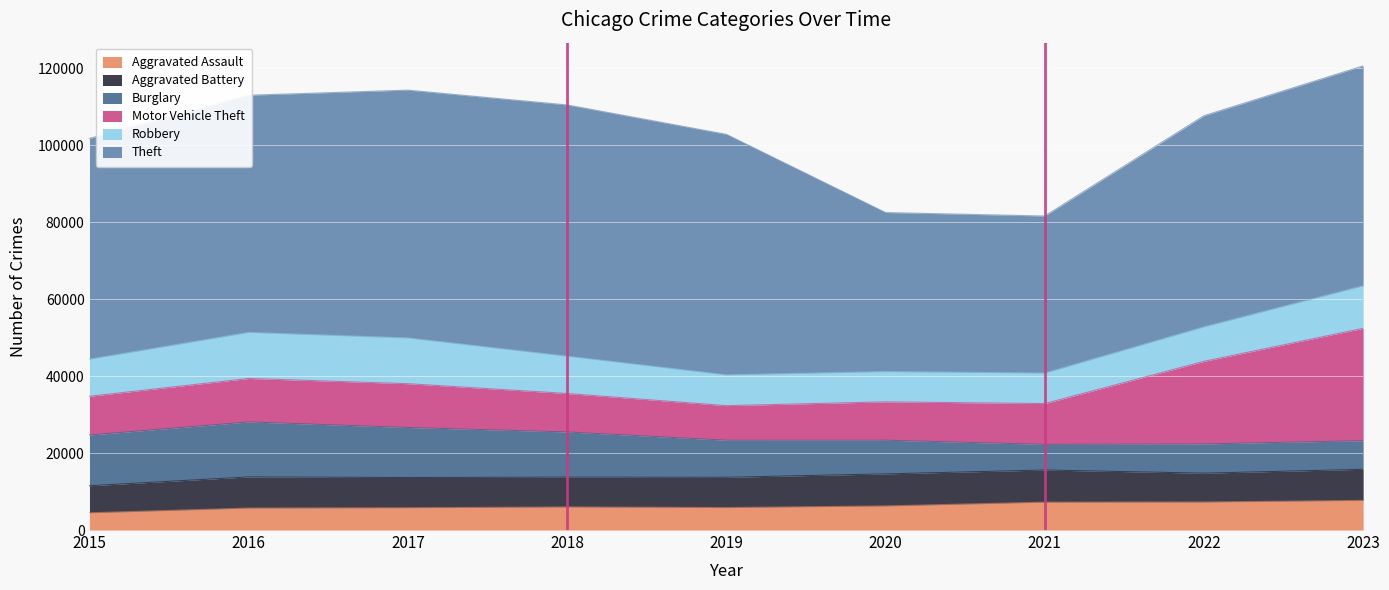

Rank the categories by Theft value from highest to lowest.

2018, 2017, 2019, 2016, 2015, 2023, 2022, 2020, 2021